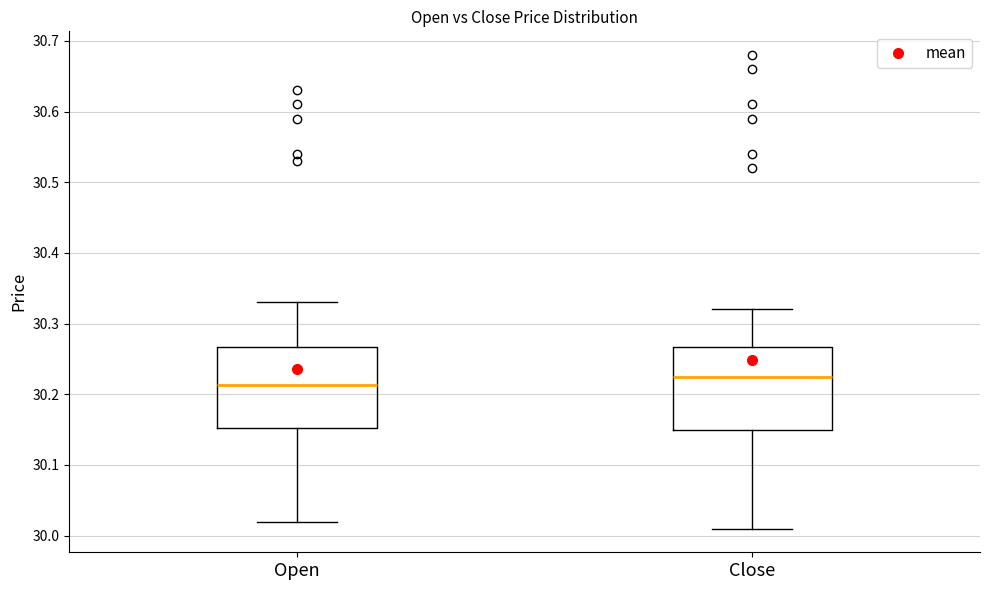

Reading left to right, read every box against the y-axis: the position of its median line, the range the box covers, and the ends of its whiskers. The values are not printed on the chart, so give them approximately, as read against the axis.

Open: median 30.21, box 30.15 to 30.27, whiskers 30.02 to 30.33
Close: median 30.23, box 30.15 to 30.27, whiskers 30.01 to 30.32